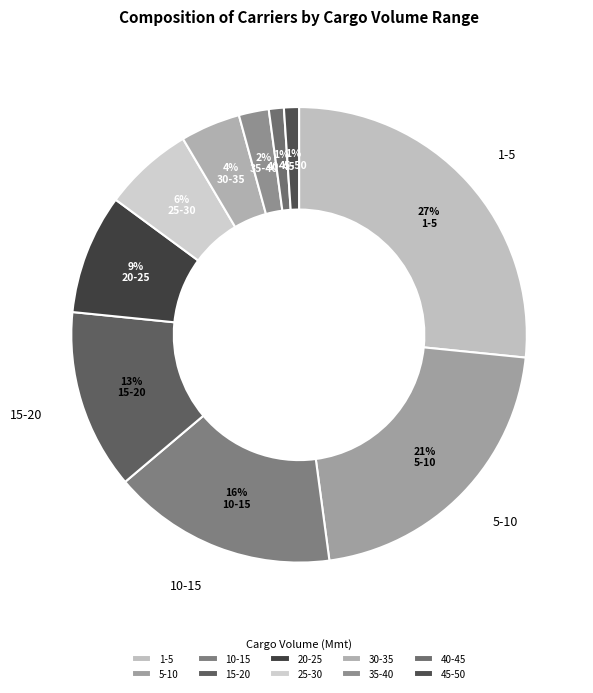

To the nearest percent, what percentage of the pie is 1-5?

27%